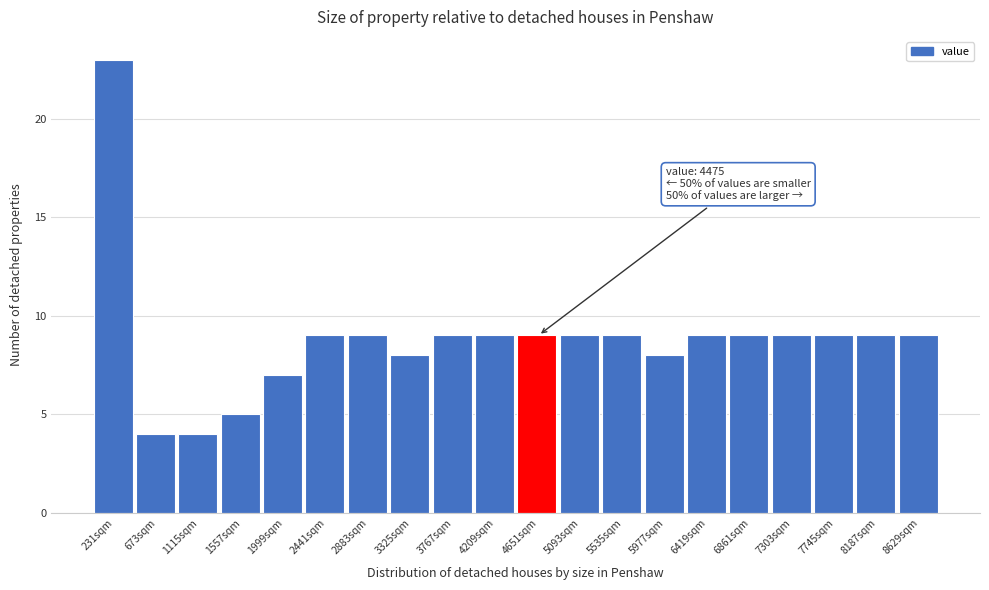

Over which range of the x-axis is the bar tallest?

0 to 450